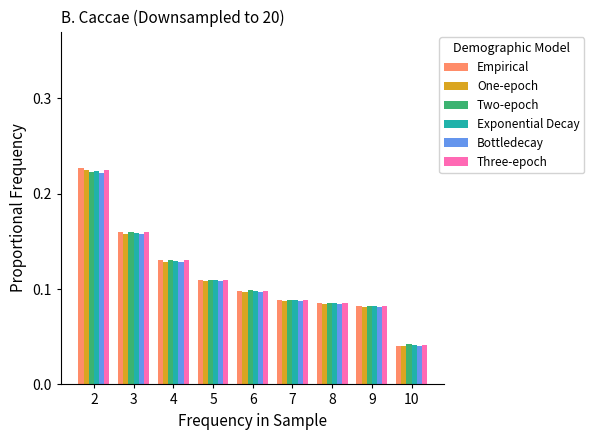

At which label does One-epoch reach its minimum?

10